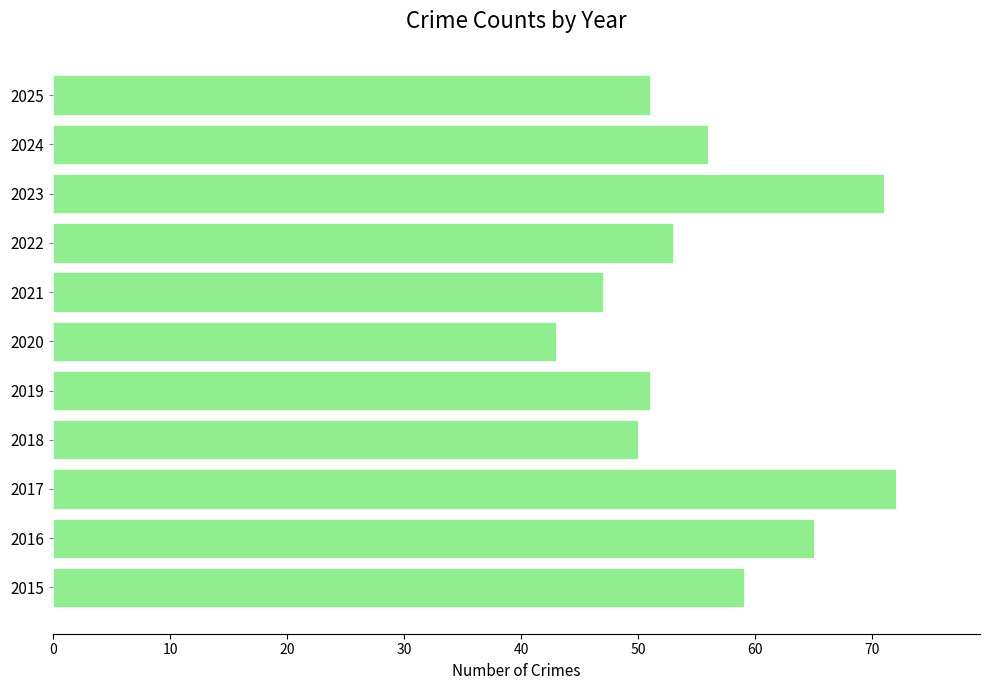

What is the smallest value displayed?

43